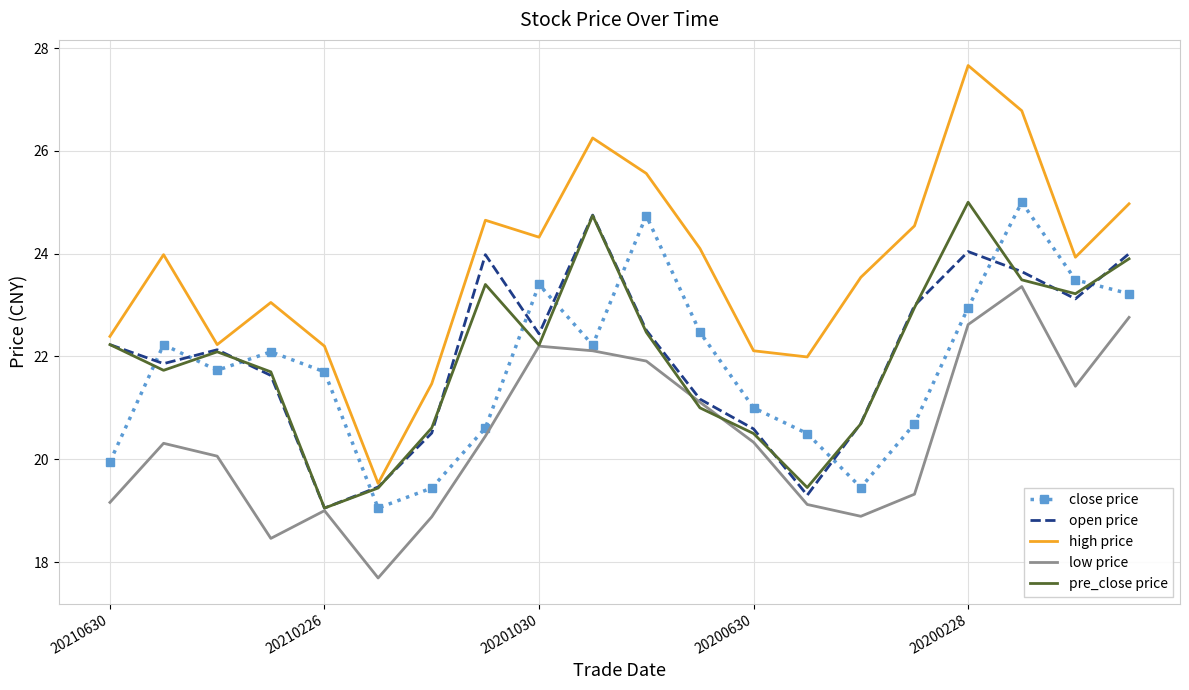

After their last crossing, which series has the higher values: open price or close price?

open price